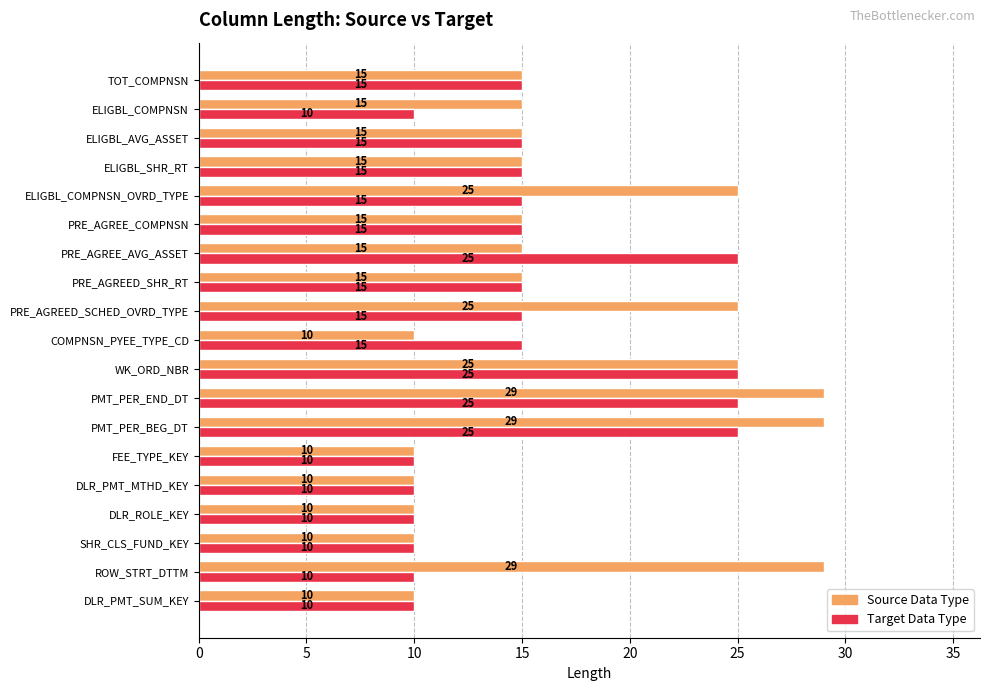

Between DLR_PMT_MTHD_KEY and ELIGBL_COMPNSN_OVRD_TYPE, which series saw the biggest shift?

Source Data Type